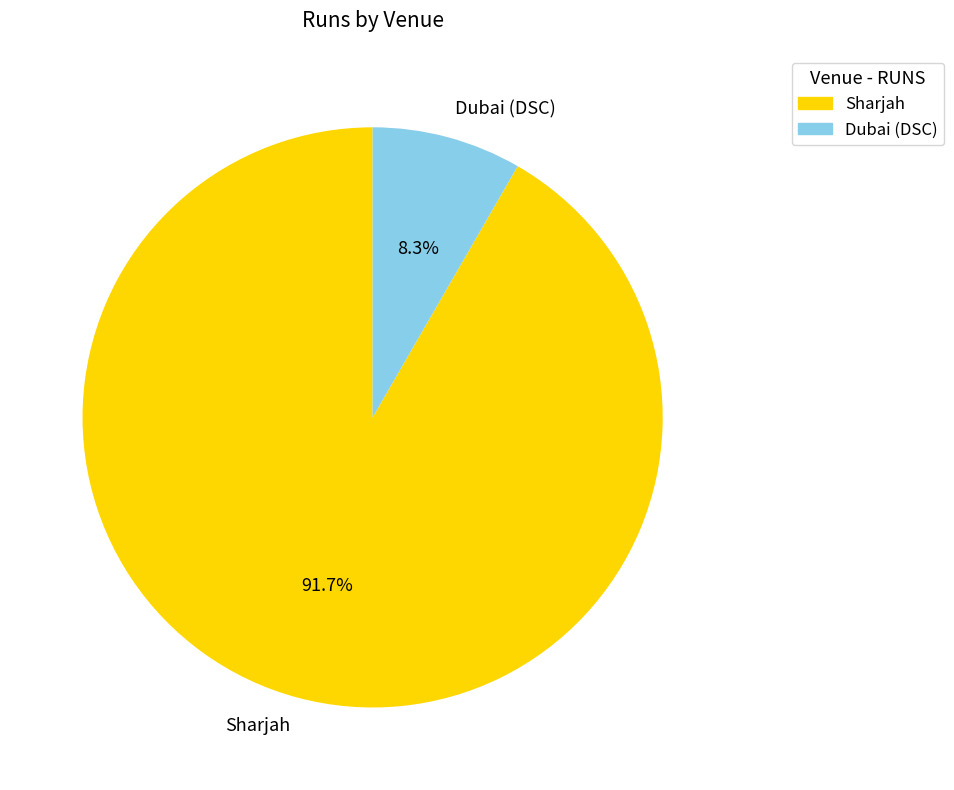

Does Sharjah account for over 50% of the chart?

Yes